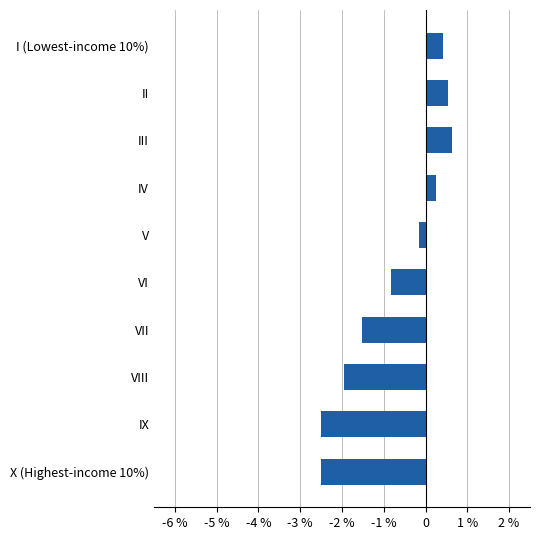

How many bars are there in total?

10